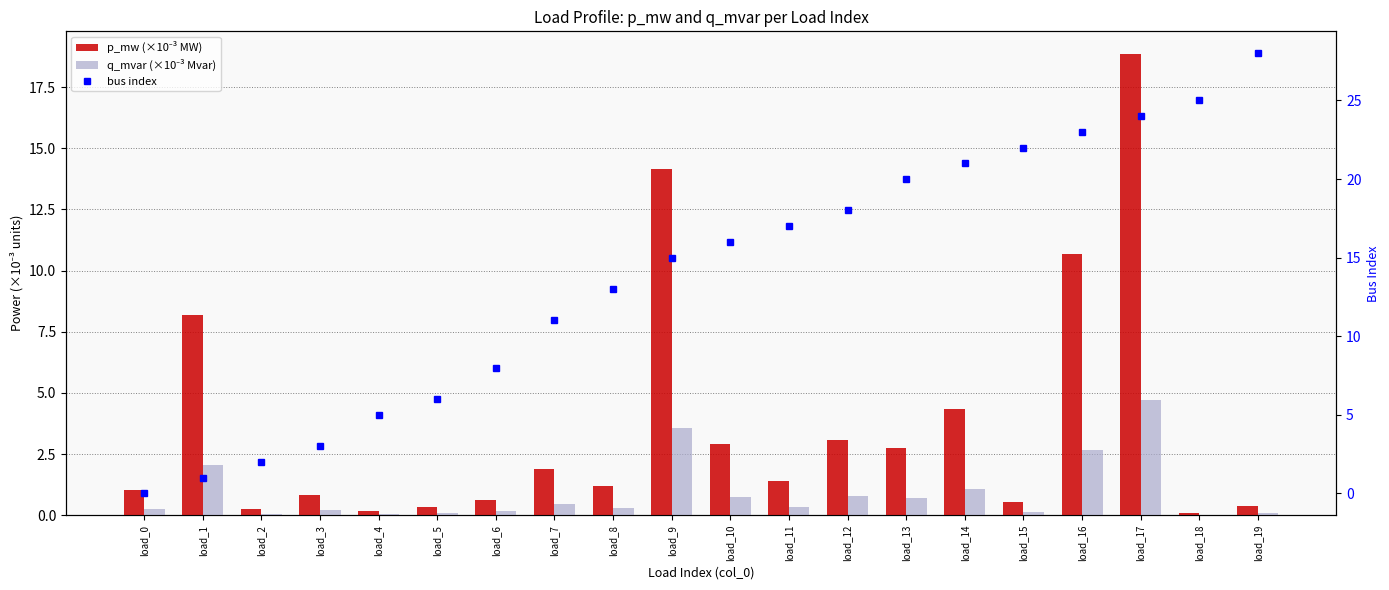

What are all the series names shown in the legend?

p_mw (×10⁻³ MW), q_mvar (×10⁻³ Mvar), bus index